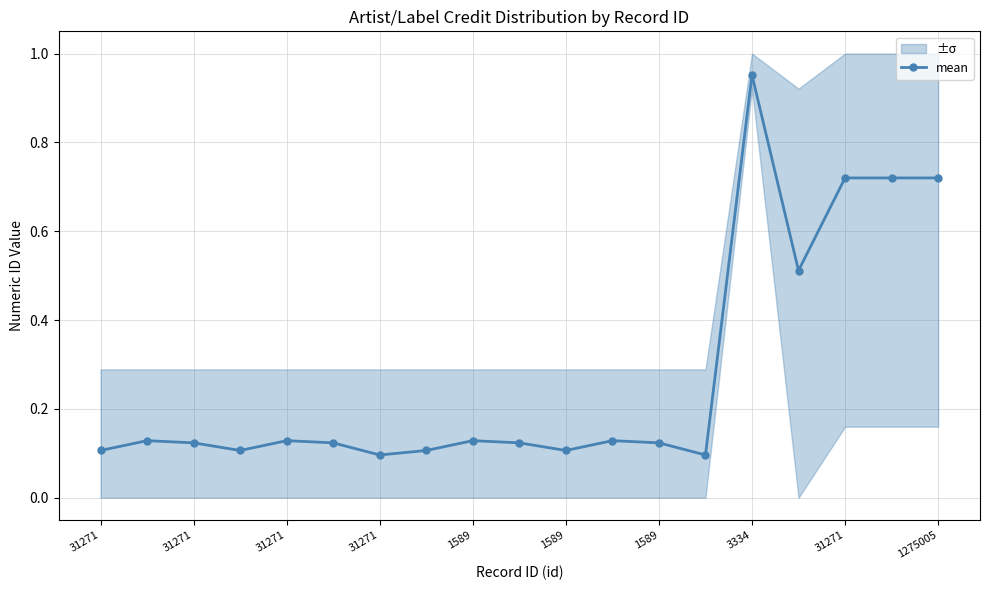

The chart shows a value of 0.1 at 31271. True or false?

True